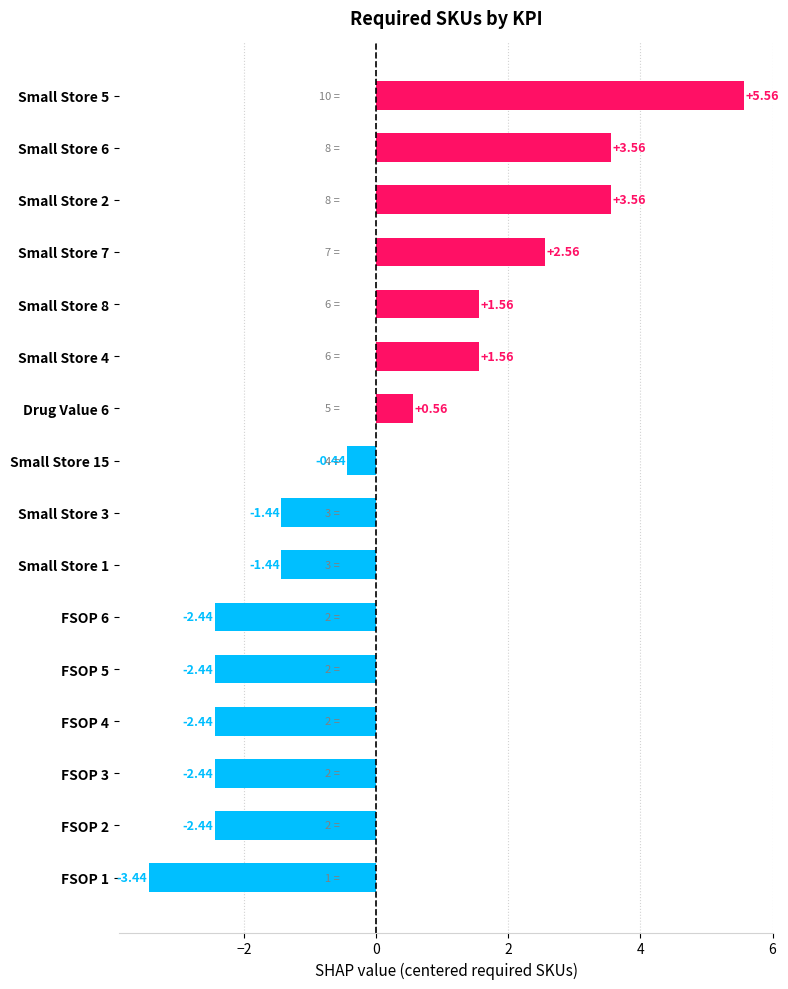

What is the change in value from Small Store 4 to Small Store 15?

-2.0